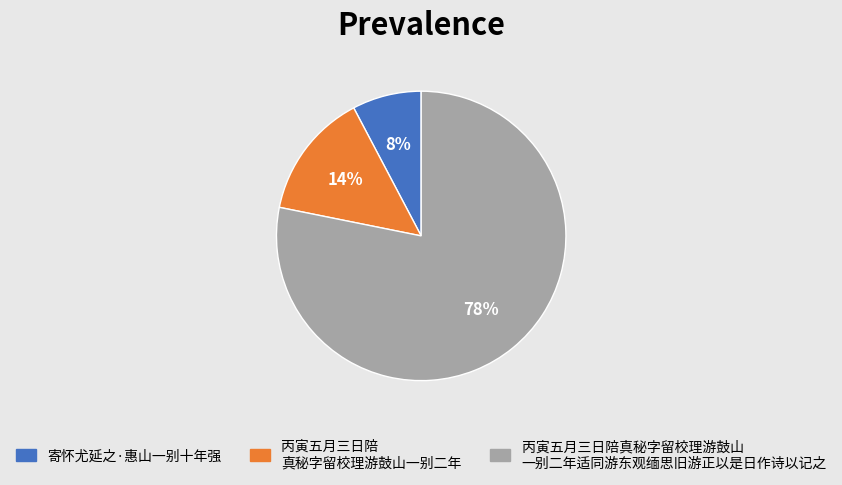

How many slices are in this pie chart?

3